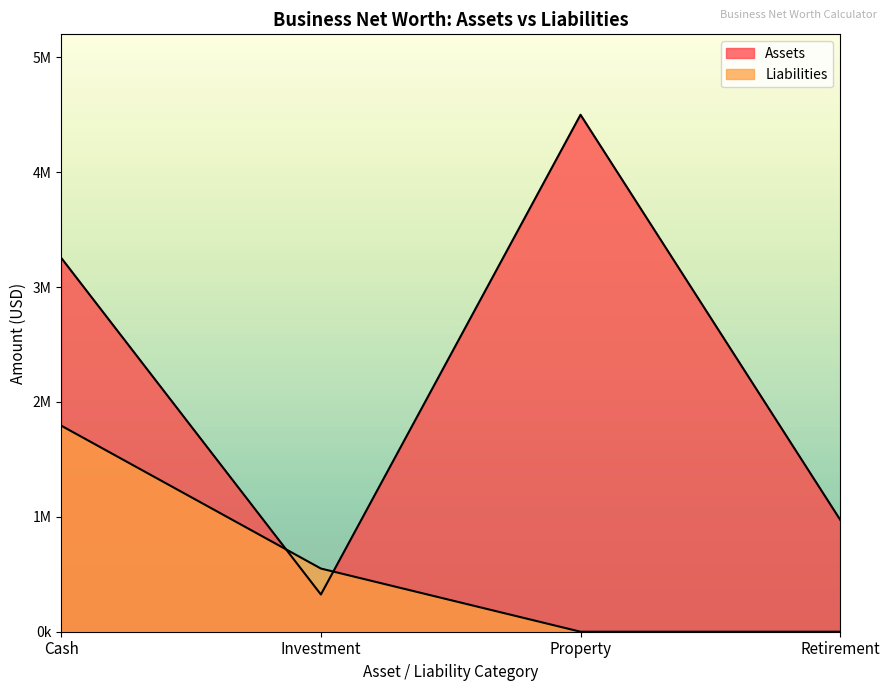

Reading left to right, what are all the values shown in this chart?

Assets: Cash=3253500	Investment=324000	Property=4500000	Retirement=975000
Liabilities: Cash=1793400	Investment=550000	Property=0	Retirement=0